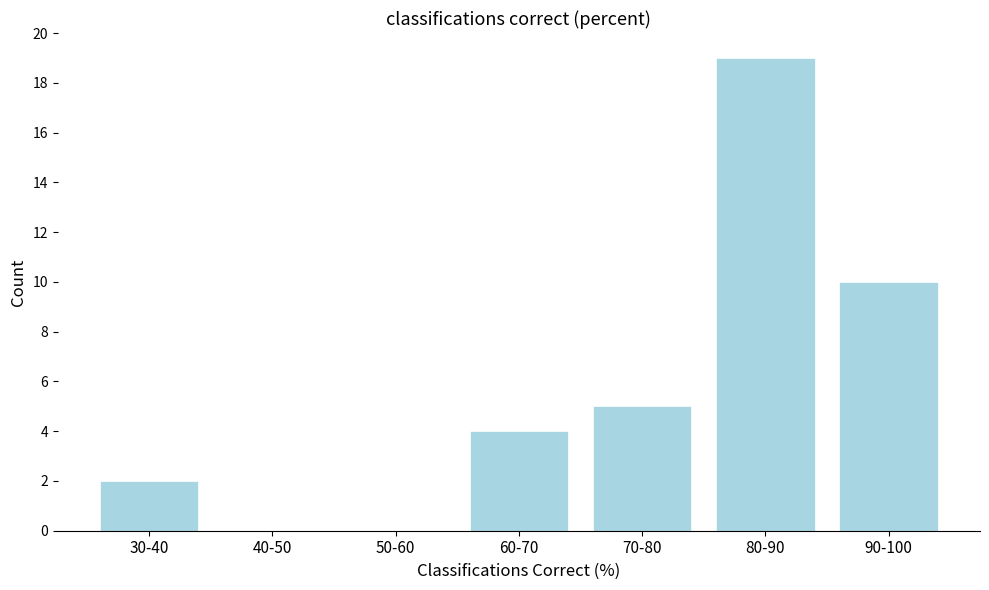

Reading left to right, list all the values displayed in this chart.

30-40=2	40-50=0	50-60=0	60-70=4	70-80=5	80-90=19	90-100=10